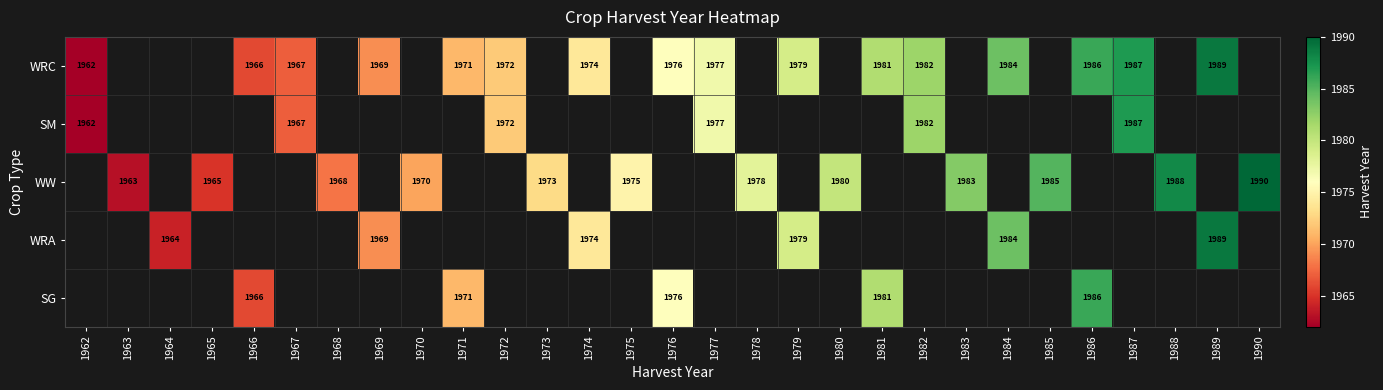

What is the difference between the WRC values at 1989 and 1974?

15